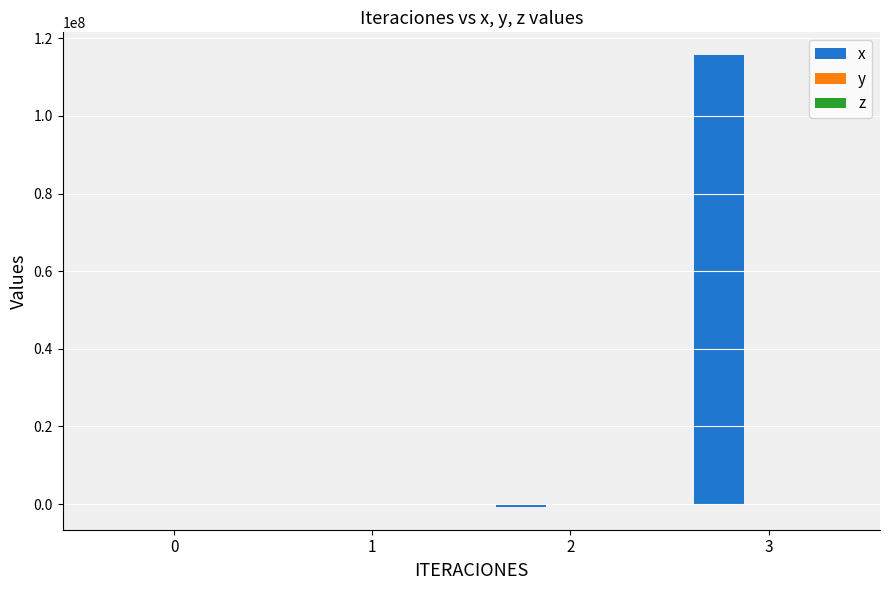

The x series shows 61863702.6 at 0. True or false?

False